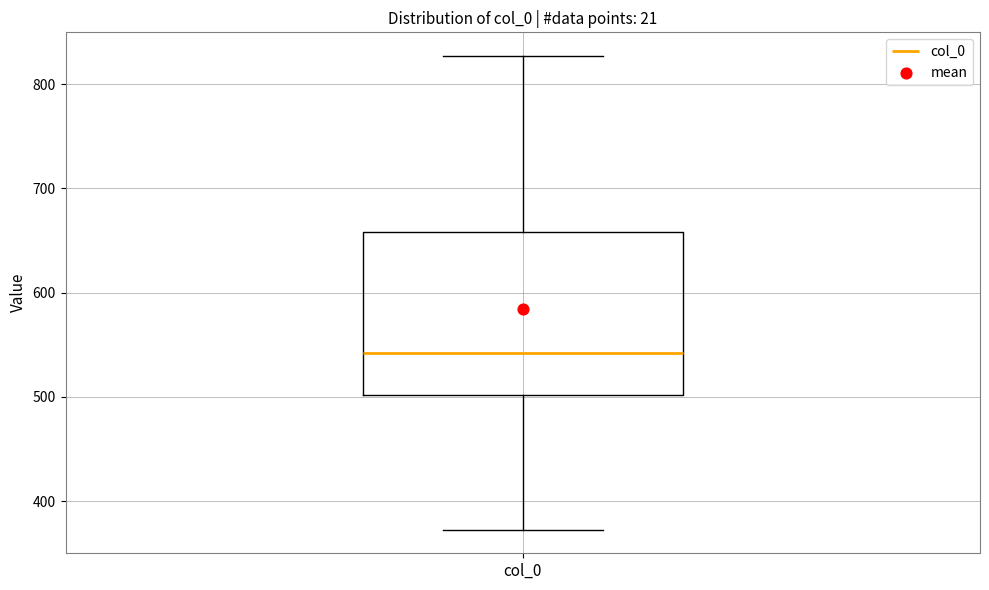

Read this box plot against the y-axis: the position of the median line, the range covered by the box, and the ends of both whiskers. The values are not printed on the chart, so give them approximately, as read against the axis.

median 540, box 500 to 660, whiskers 370 to 830